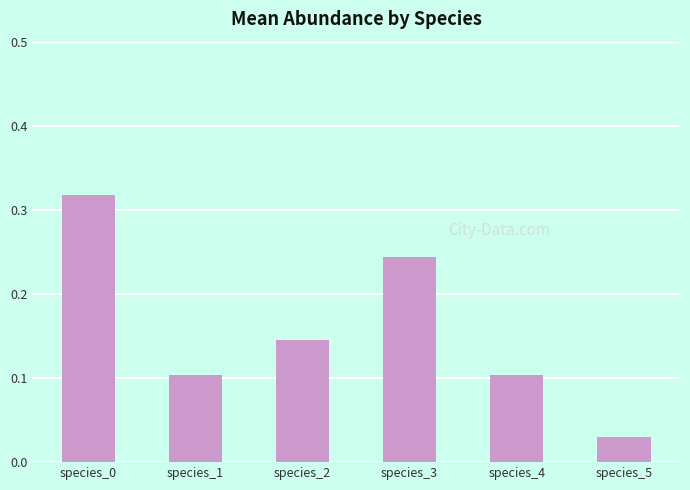

Which category has the lowest value across all series?

species_5